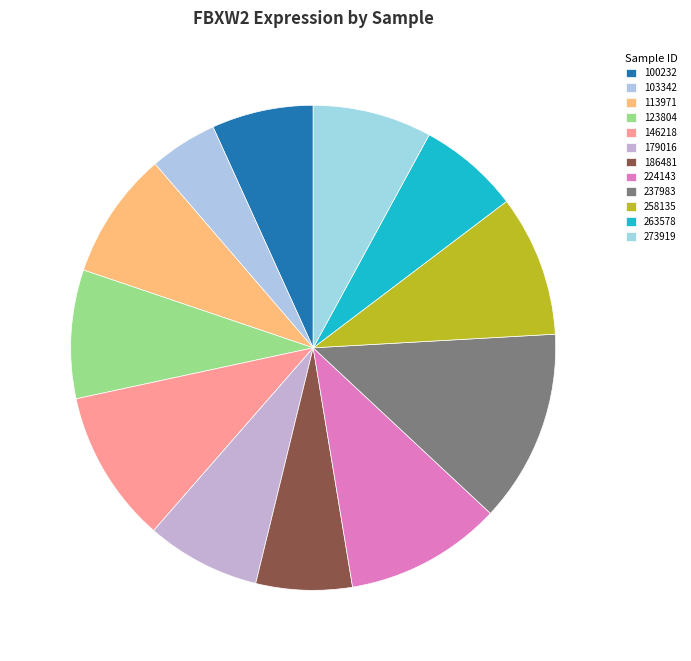

To the nearest percent, what is the combined percentage of 146218 and 113971?

19%